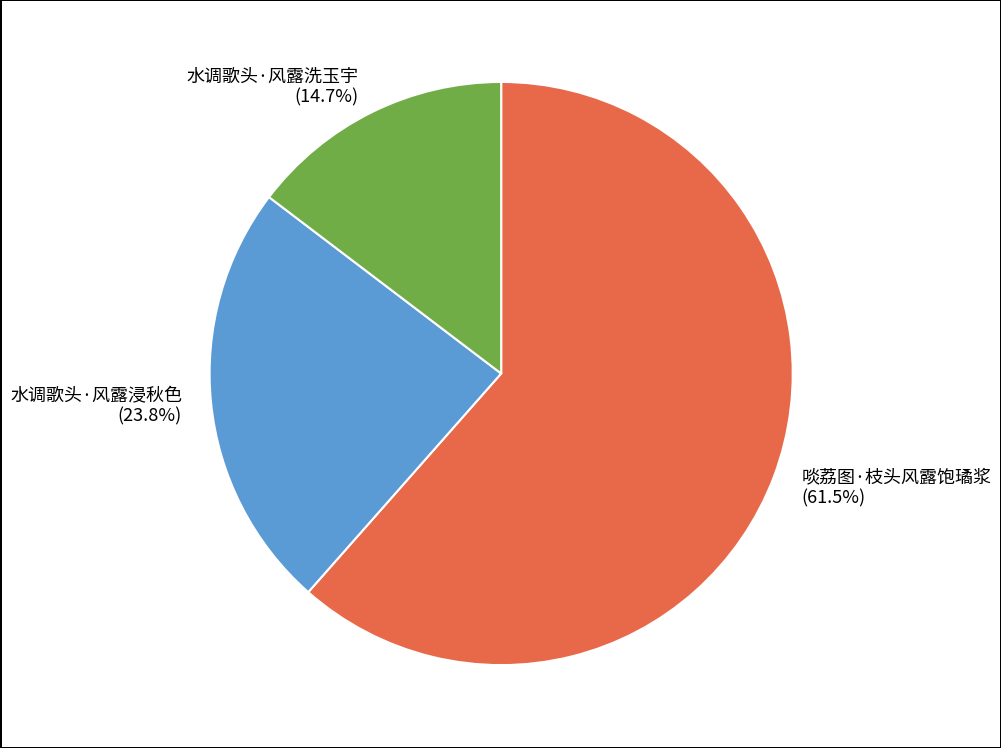

Does 啖荔图·枝头风露饱璚浆 represent more than half of the total?

Yes